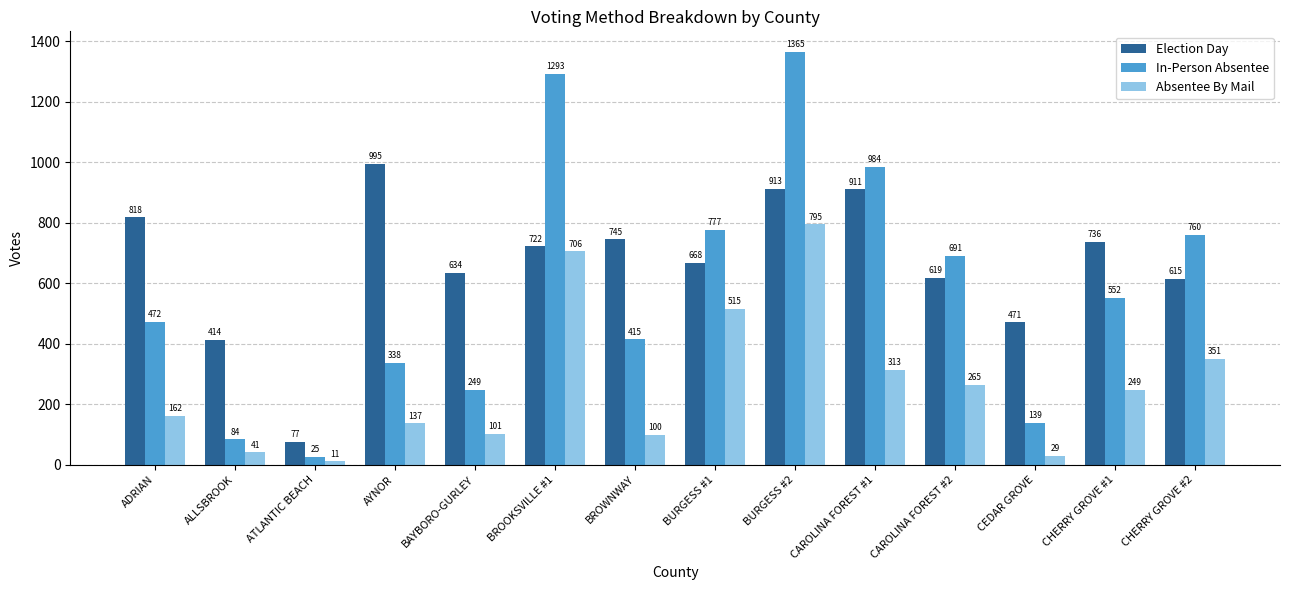

Between ADRIAN and AYNOR, which series saw the biggest shift?

Election Day